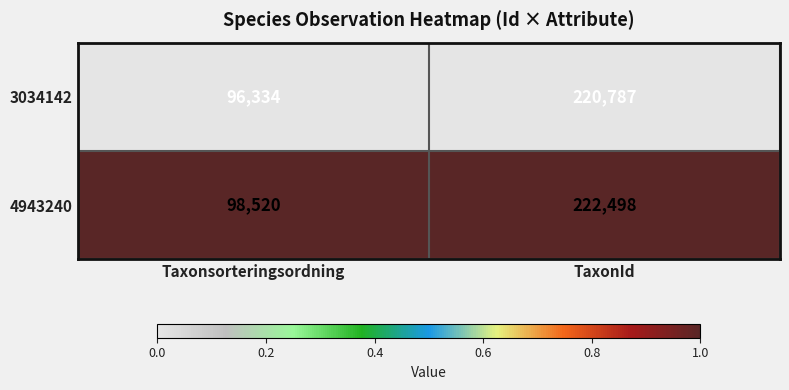

Where is 3034142 nearest to the value 158560?

Taxonsorteringsordning